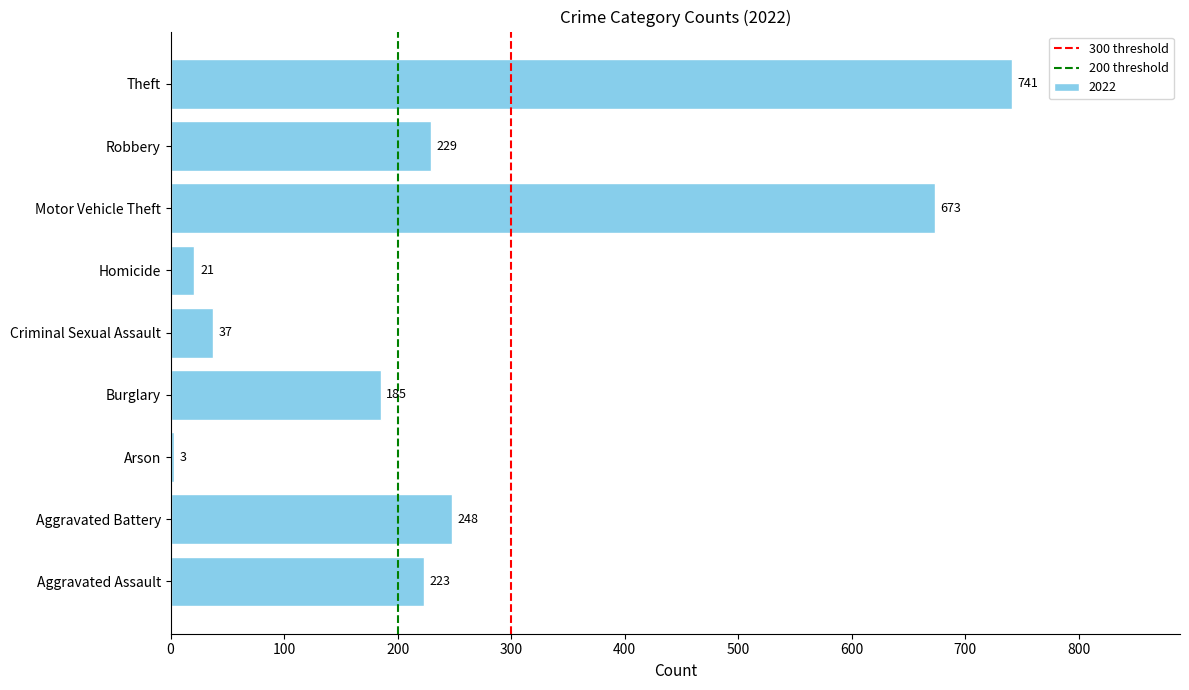

Reading bottom to top, what are all the values shown in this chart?

223	248	3	185	37	21	673	229	741